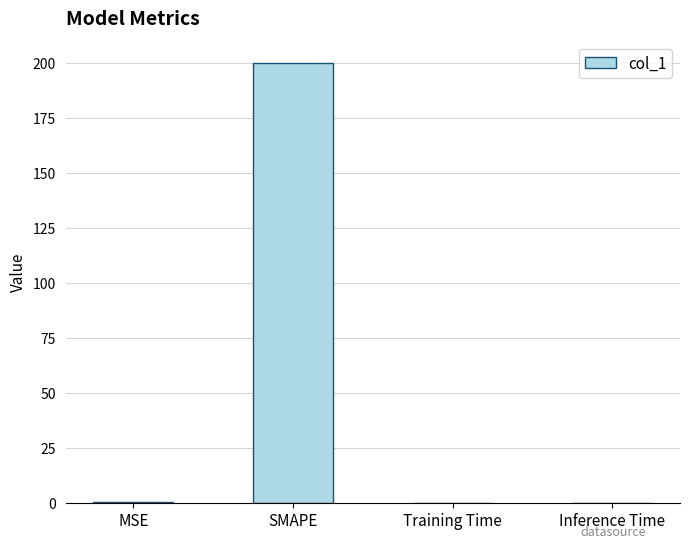

The chart shows a value of 103.0 at SMAPE. True or false?

False